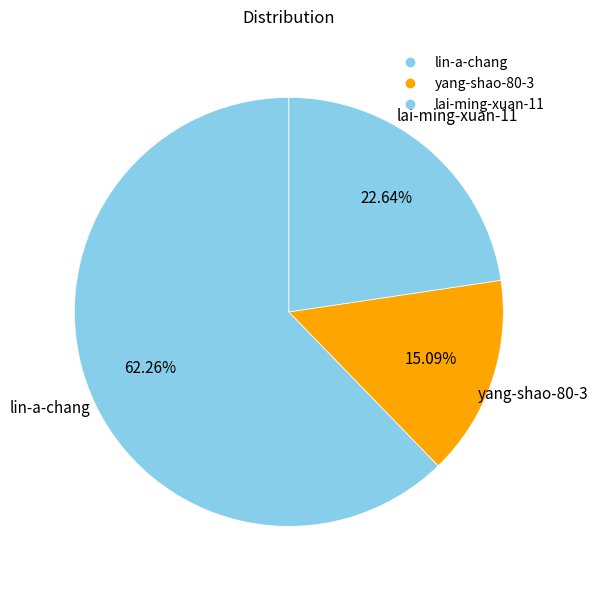

What percentage is the lin-a-chang slice, to the nearest percent?

62%